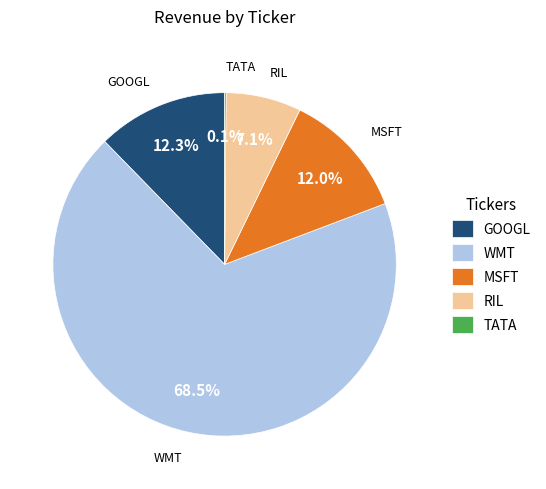

Approximately how many times larger is the value at WMT compared to GOOGL?

5.6